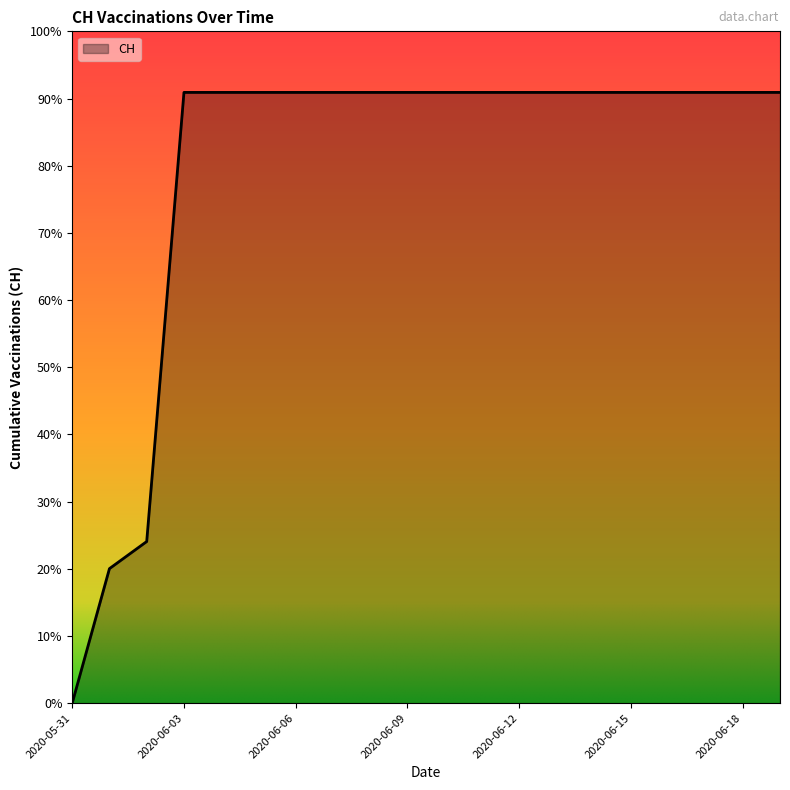

Does the chart have visible grid lines?

No